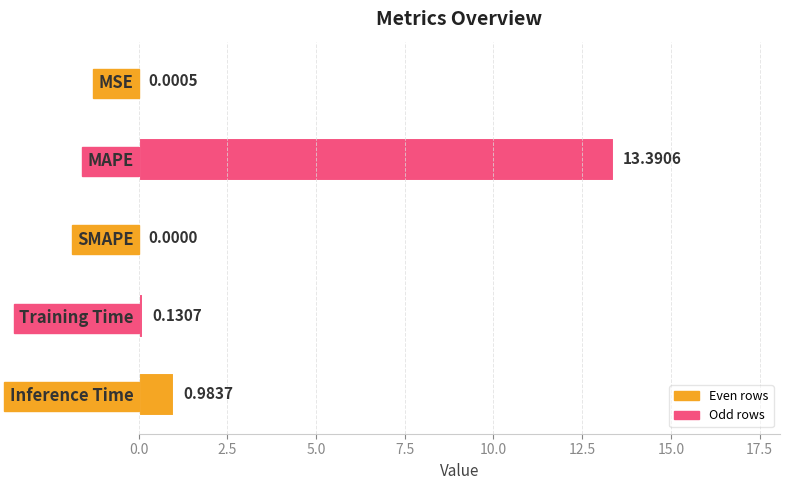

Which has a higher value, Training Time or SMAPE?

Training Time